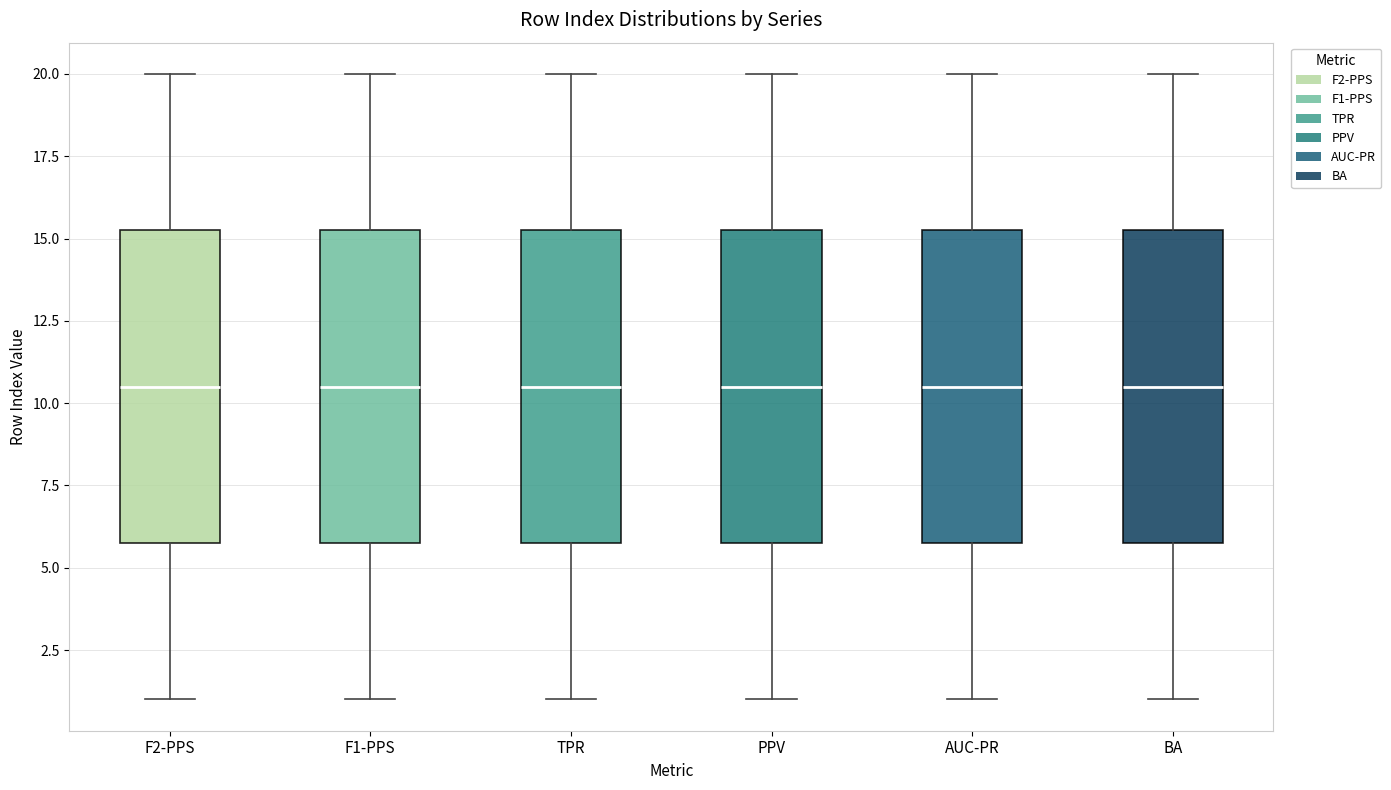

Where does the upper whisker of the box for F1-PPS end on the y-axis? The values are not printed on the chart, so give them approximately, as read against the axis.

20.0